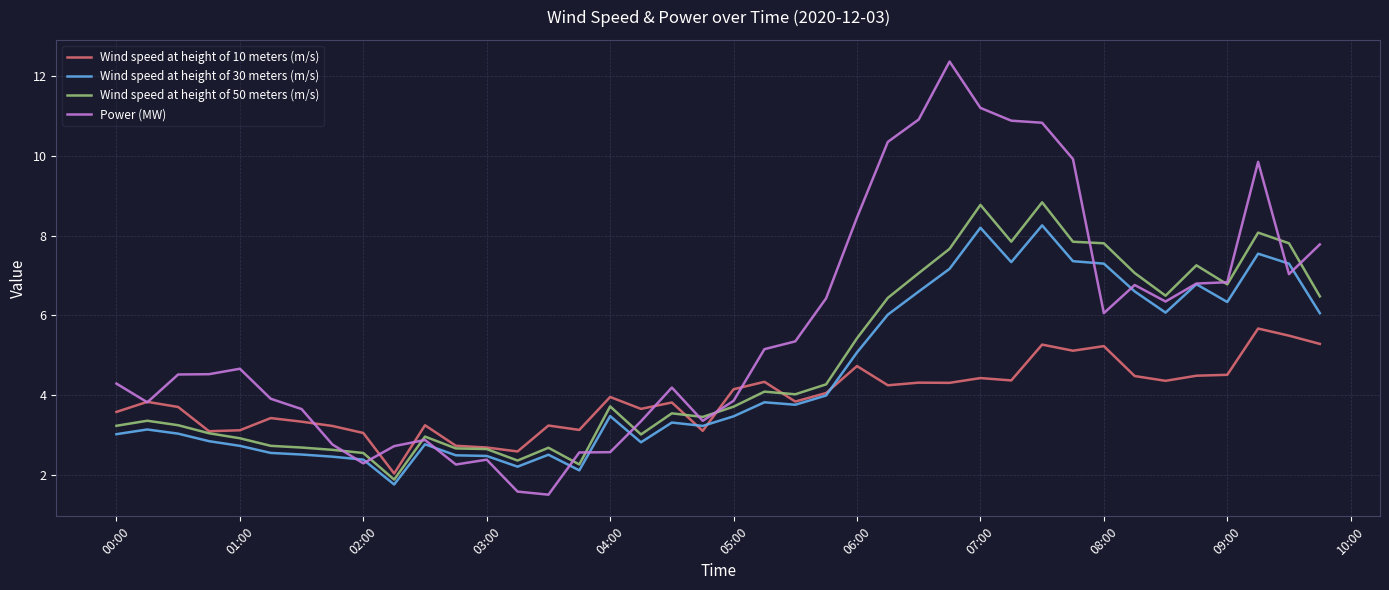

Does the chart have visible grid lines?

Yes